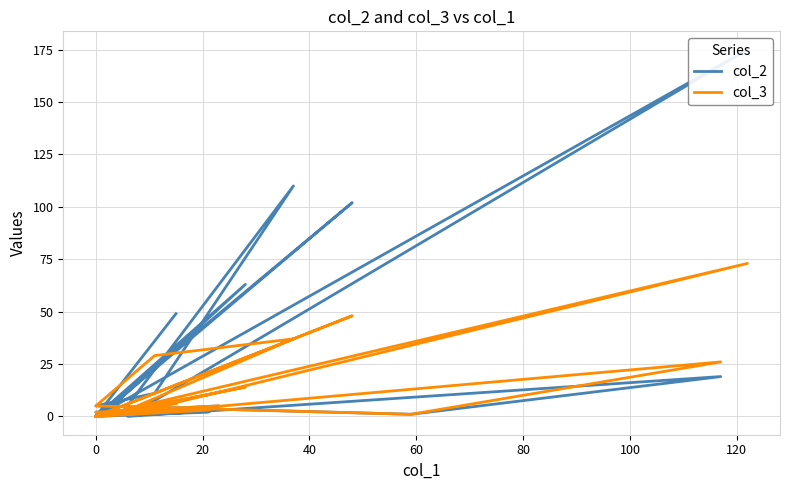

How many data points in col_3 are less than 3?

10